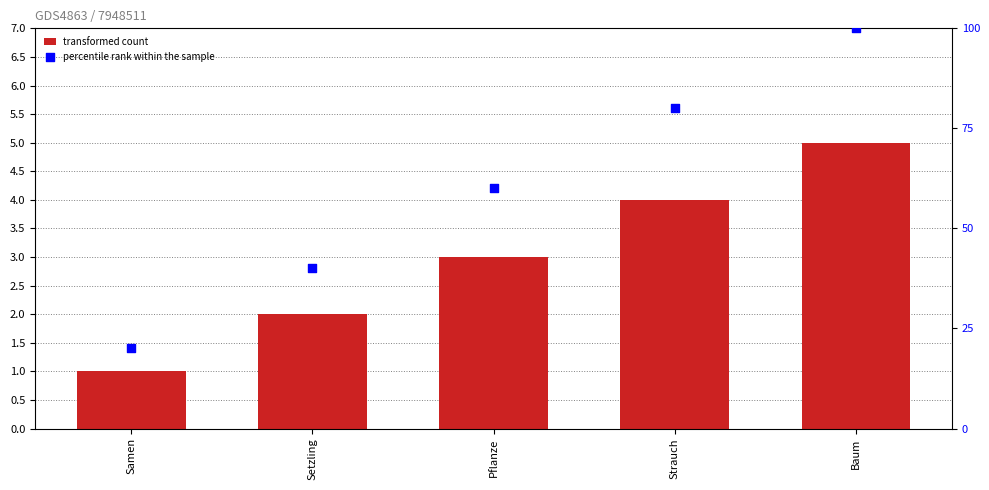

Which series has the widest spread of Y values?

percentile rank within the sample